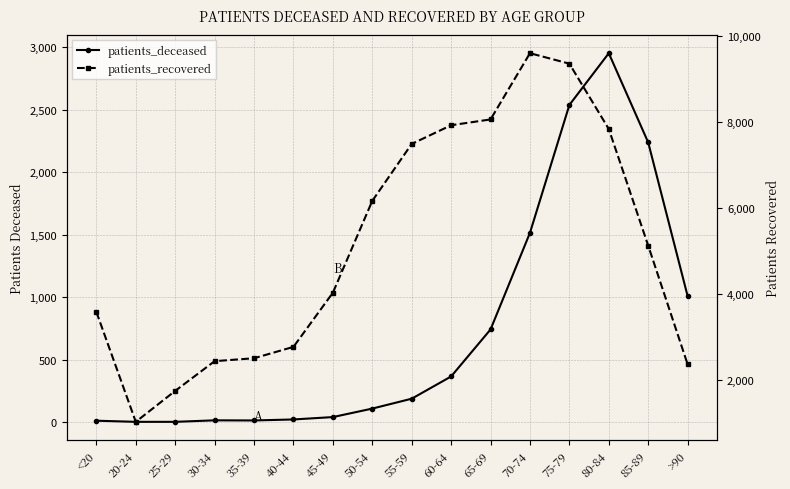

How many values in the patients_recovered series are below 5120?

8